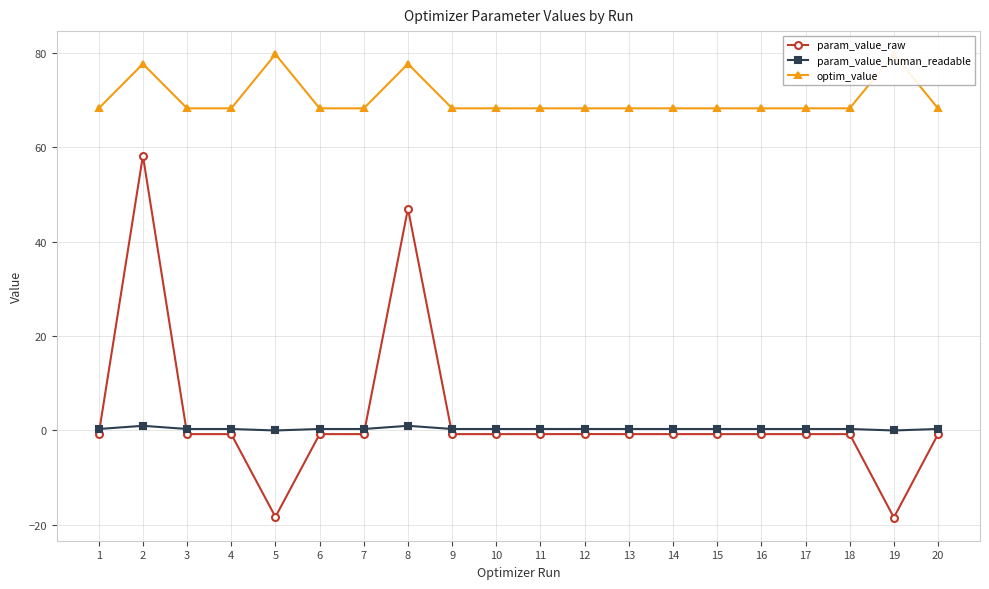

Which category has the lowest value across all series?

19